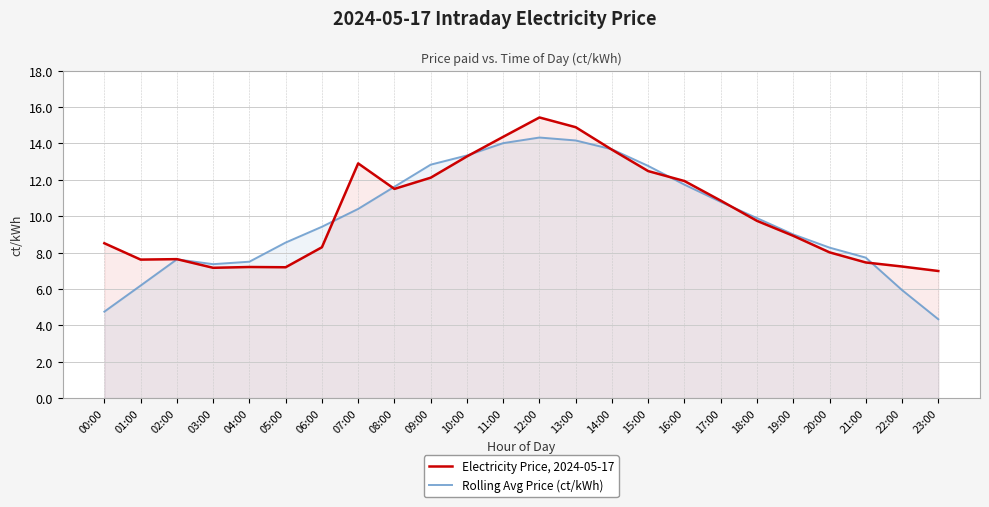

What is the label of the 16th point from the right?

08:00